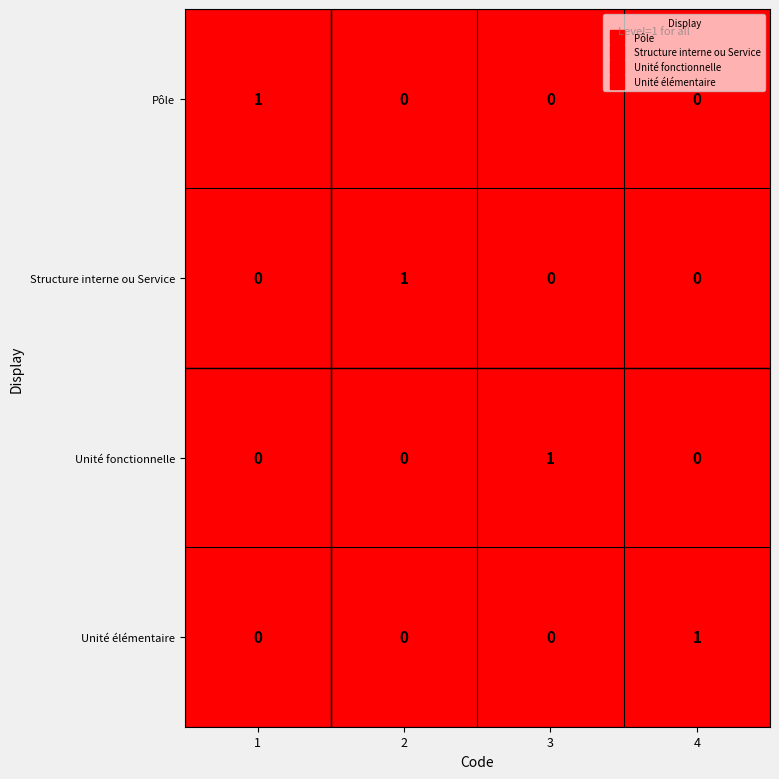

How many Unité élémentaire values are between 0 and 1?

4